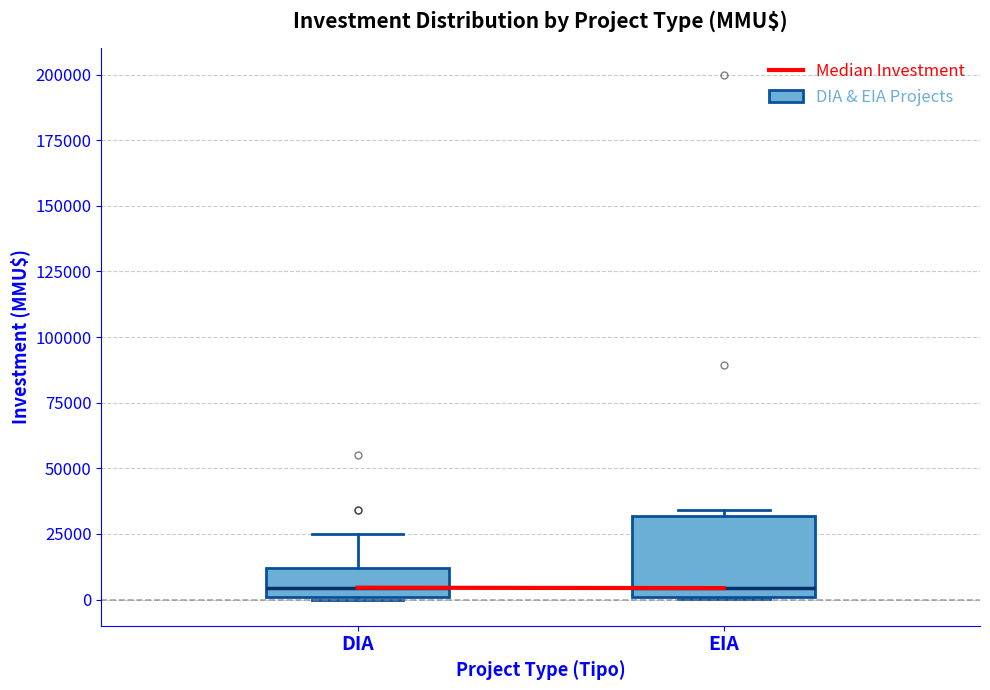

Where does the upper whisker of the box for DIA end on the y-axis? The values are not printed on the chart, so give them approximately, as read against the axis.

25000